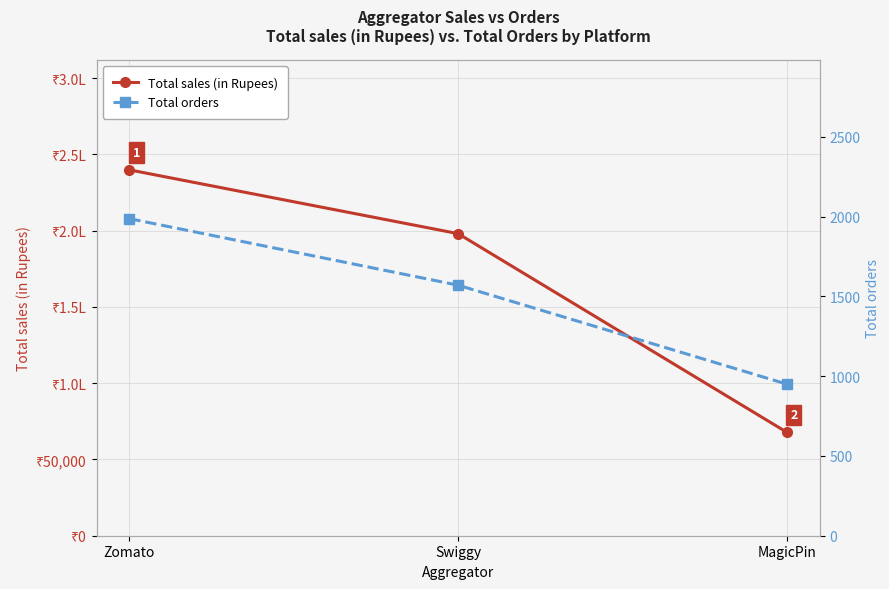

Reading right to left, what are all the values shown in this chart?

Total sales (in Rupees): MagicPin=67819.8	Swiggy=198056.8	Zomato=239864.9
Total orders: MagicPin=950.0	Swiggy=1570.0	Zomato=1987.0